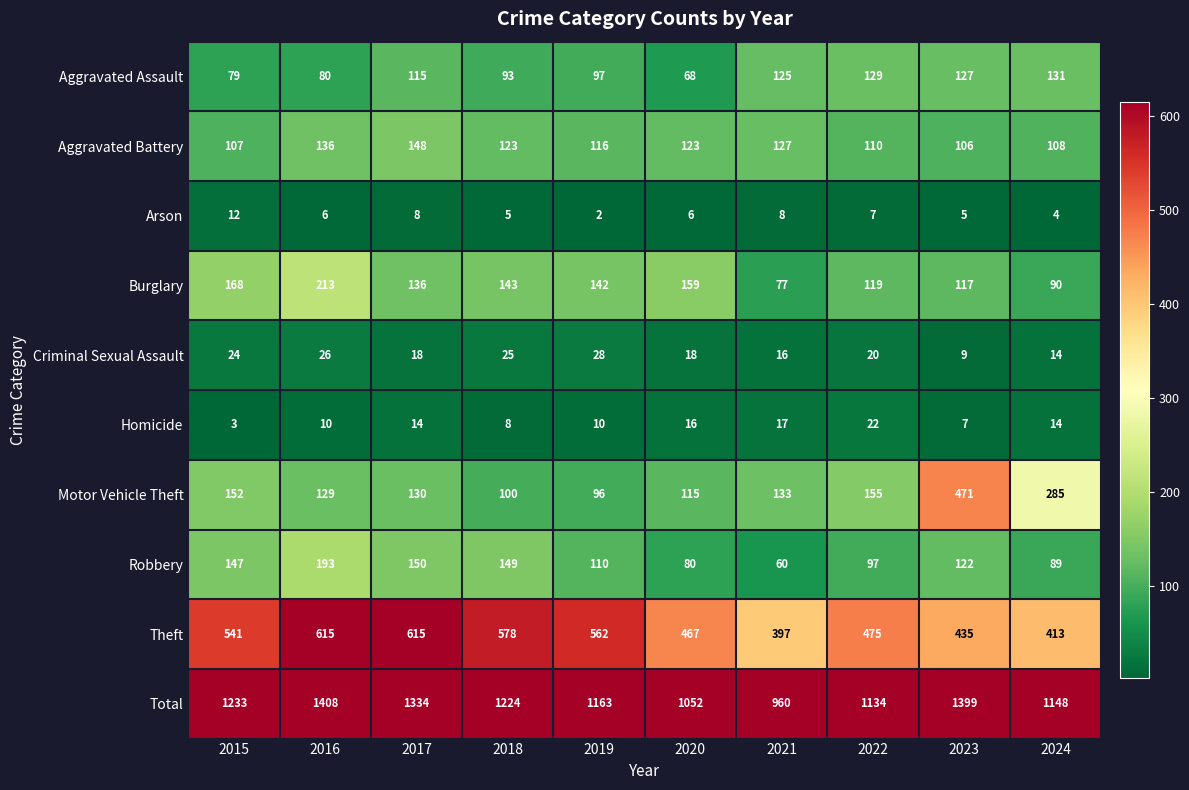

Which label corresponds to the smallest value in the chart?

2019